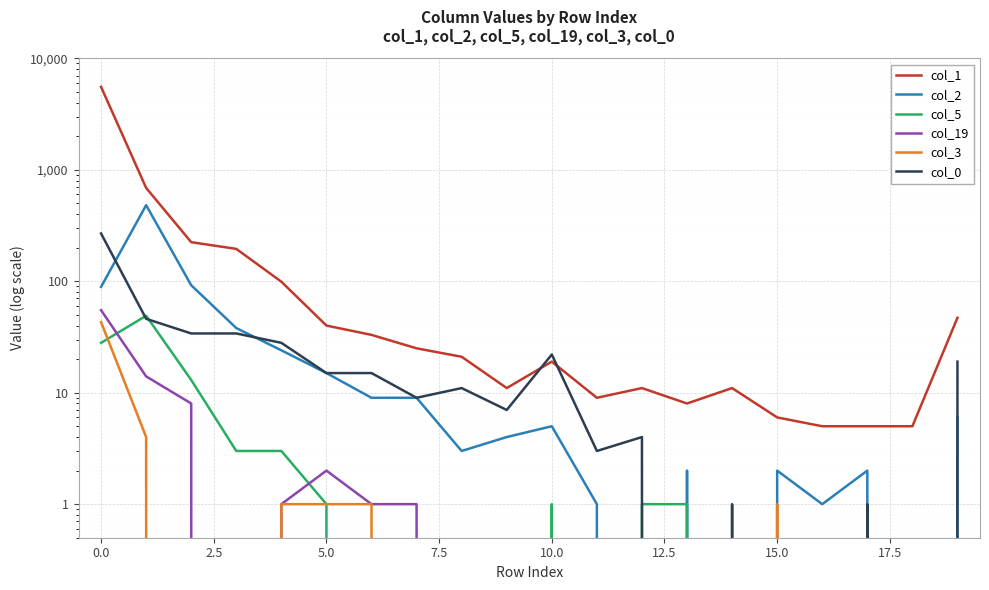

What is the label of the 2nd point from the right?

18